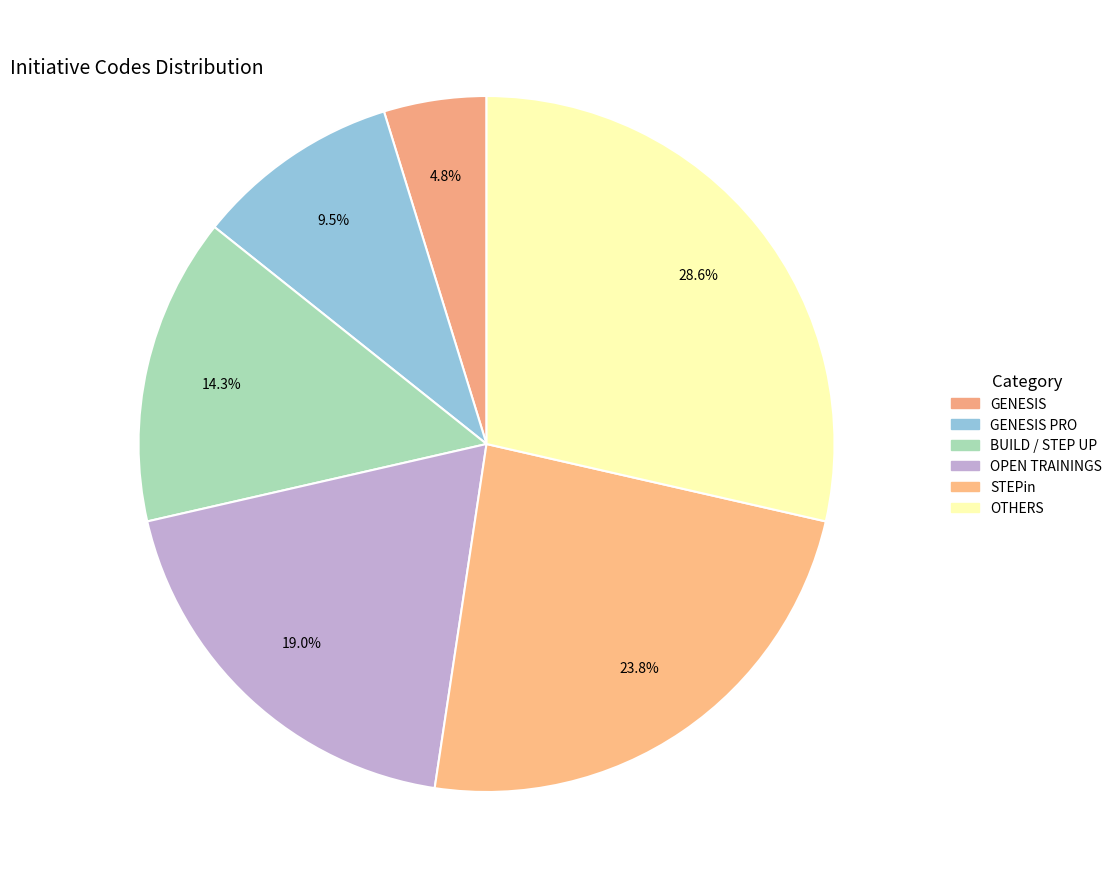

Count the number of slices in the pie.

6